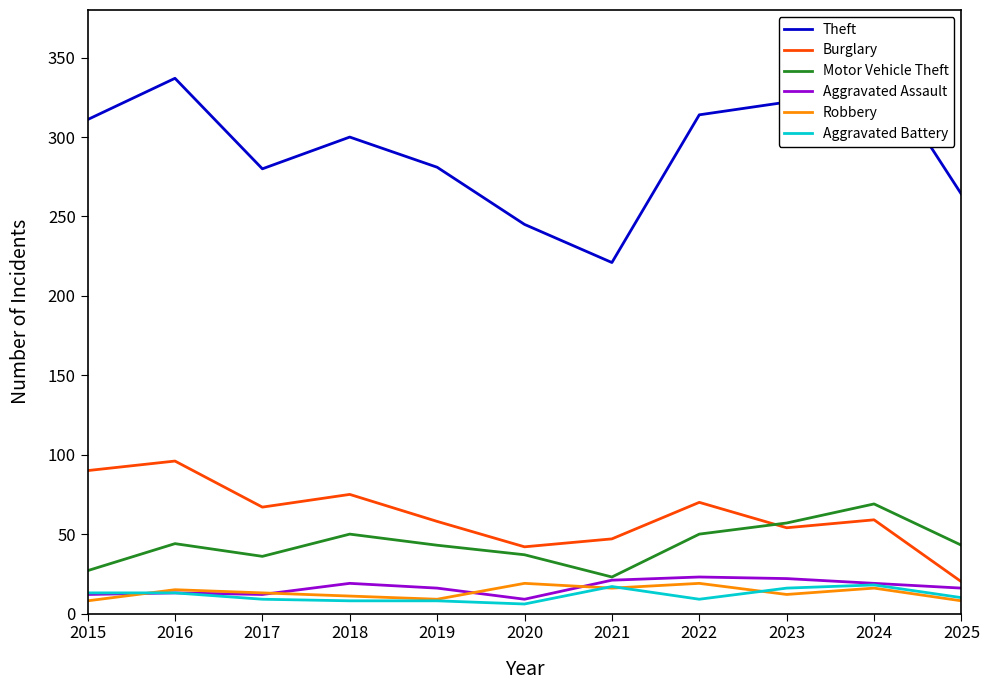

How many values in the Theft series exceed 300?

5